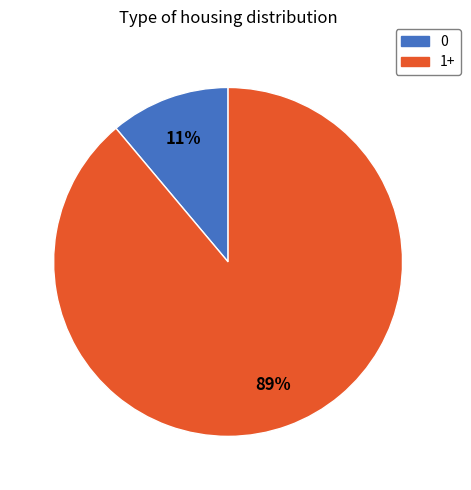

Is there a majority slice in this chart?

Yes